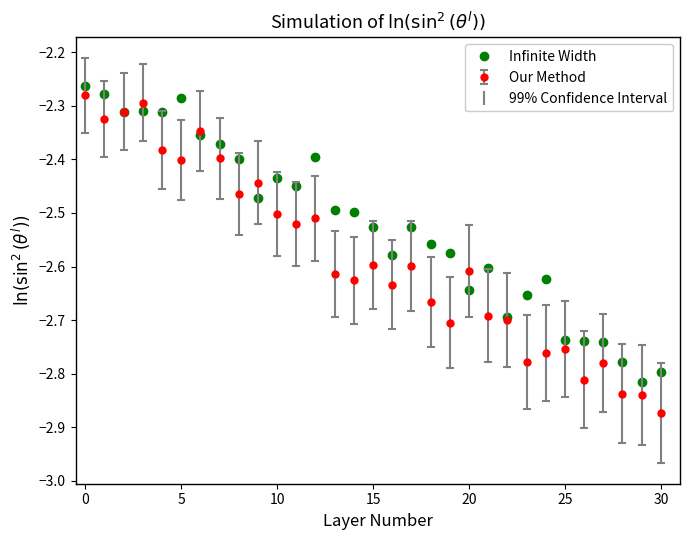

List the series in order of their overall mean, lowest first.

Our Method, Infinite Width